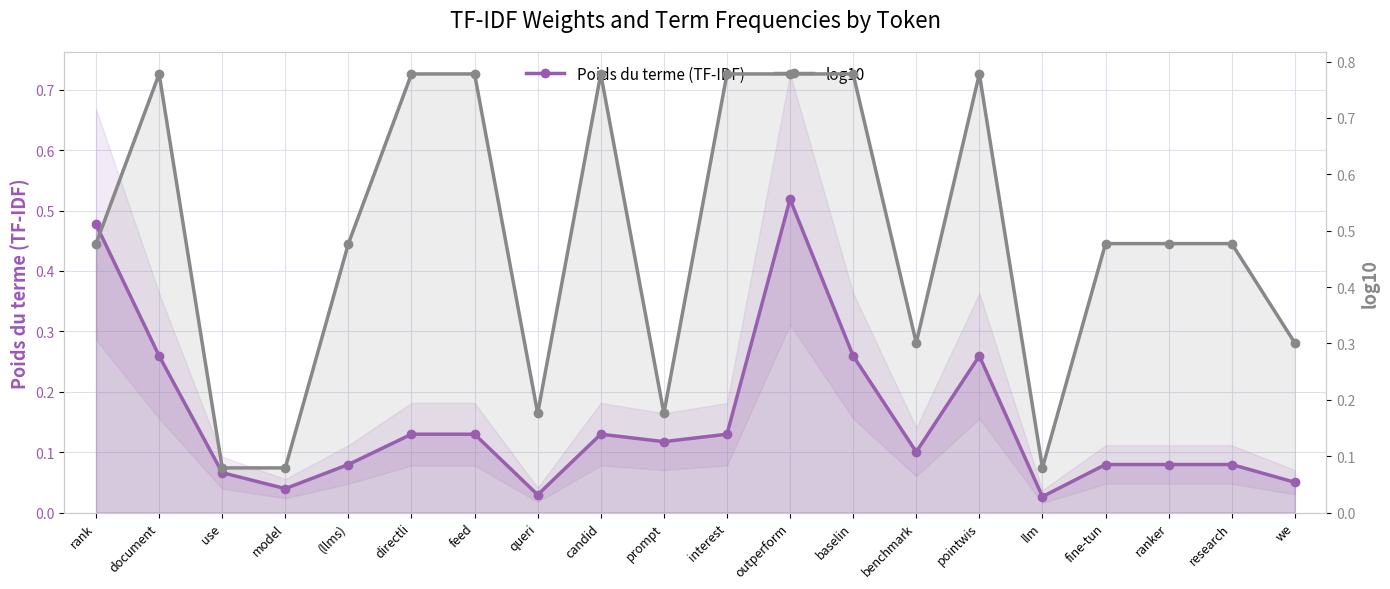

At how many categories does at least one series exceed 0?

20